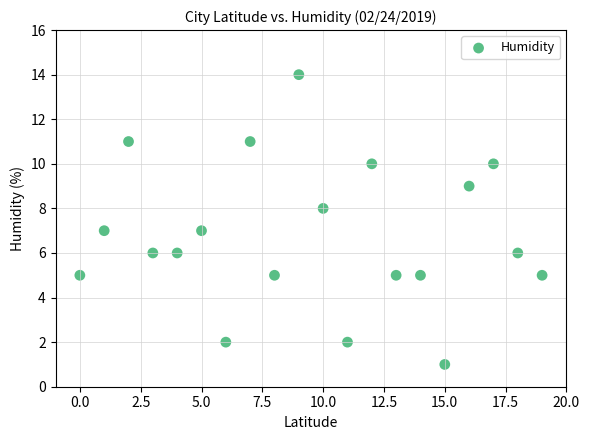

What is the range of Y values (max minus min)?

13